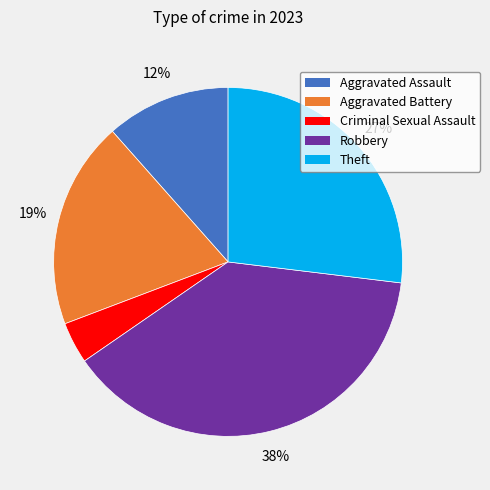

Is there any slice that represents more than half of the pie?

No